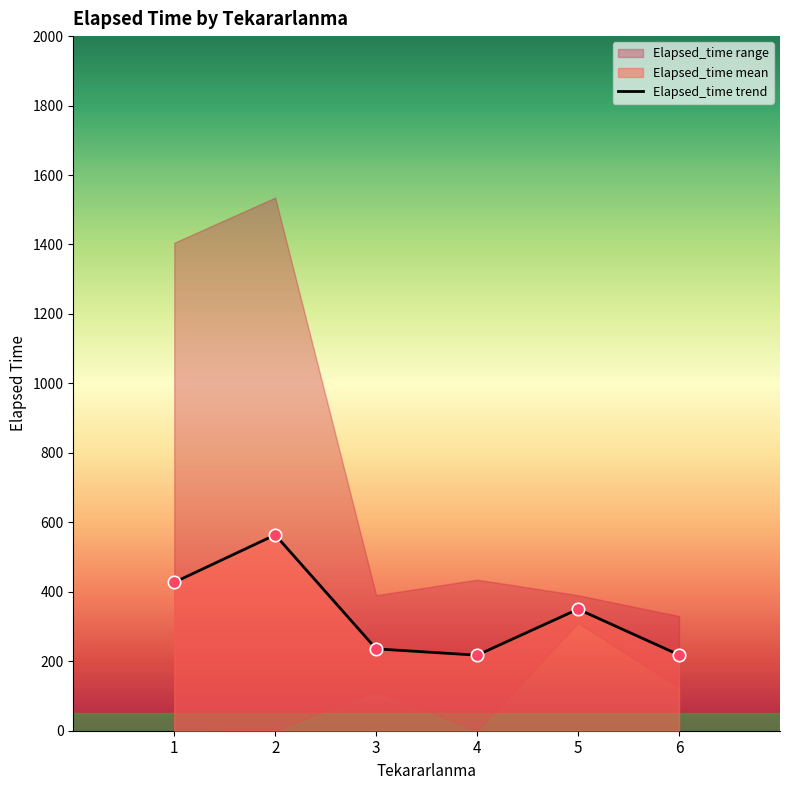

Which has a higher value, 3 or 1?

1